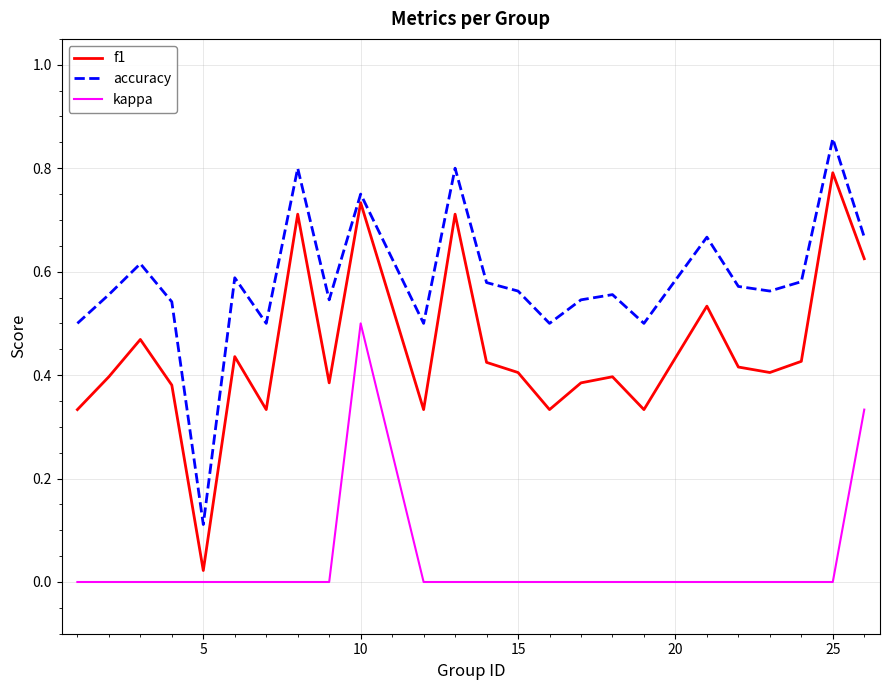

What are all the series names shown in the legend?

f1, accuracy, kappa